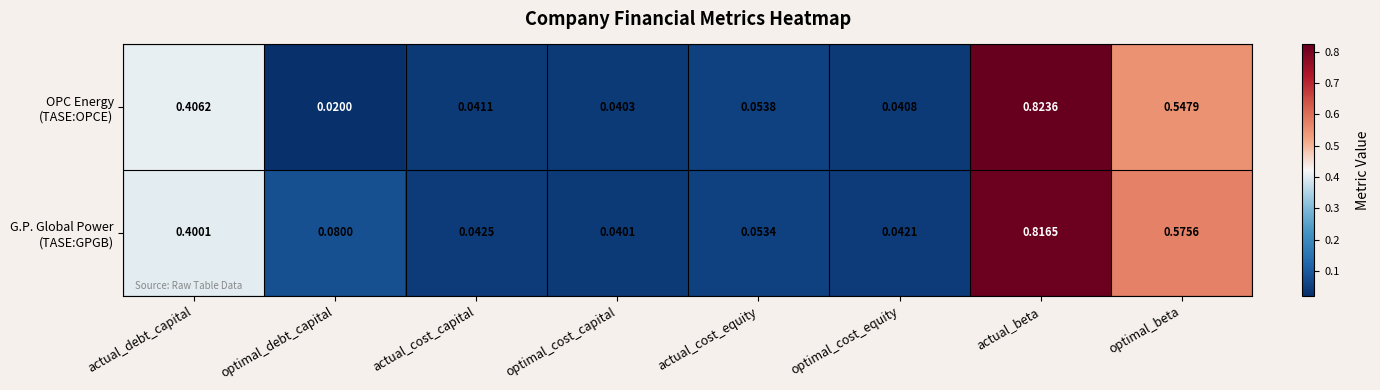

At which category is the sum across all series the highest?

actual_beta